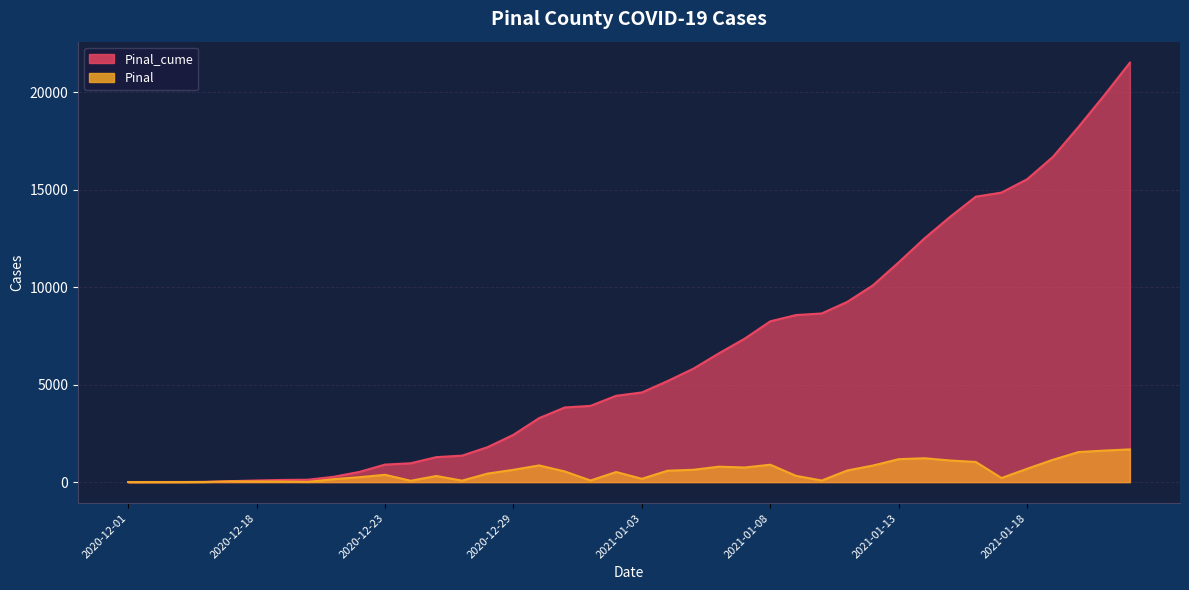

What is the maximum value shown in the chart?

21528